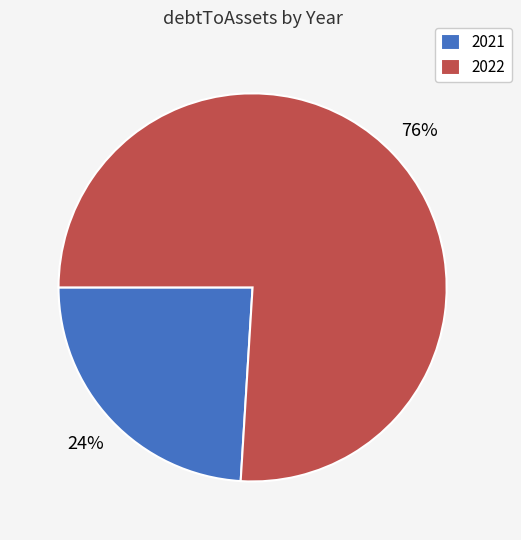

Is the sum of 2021 and 2022 greater than half?

Yes